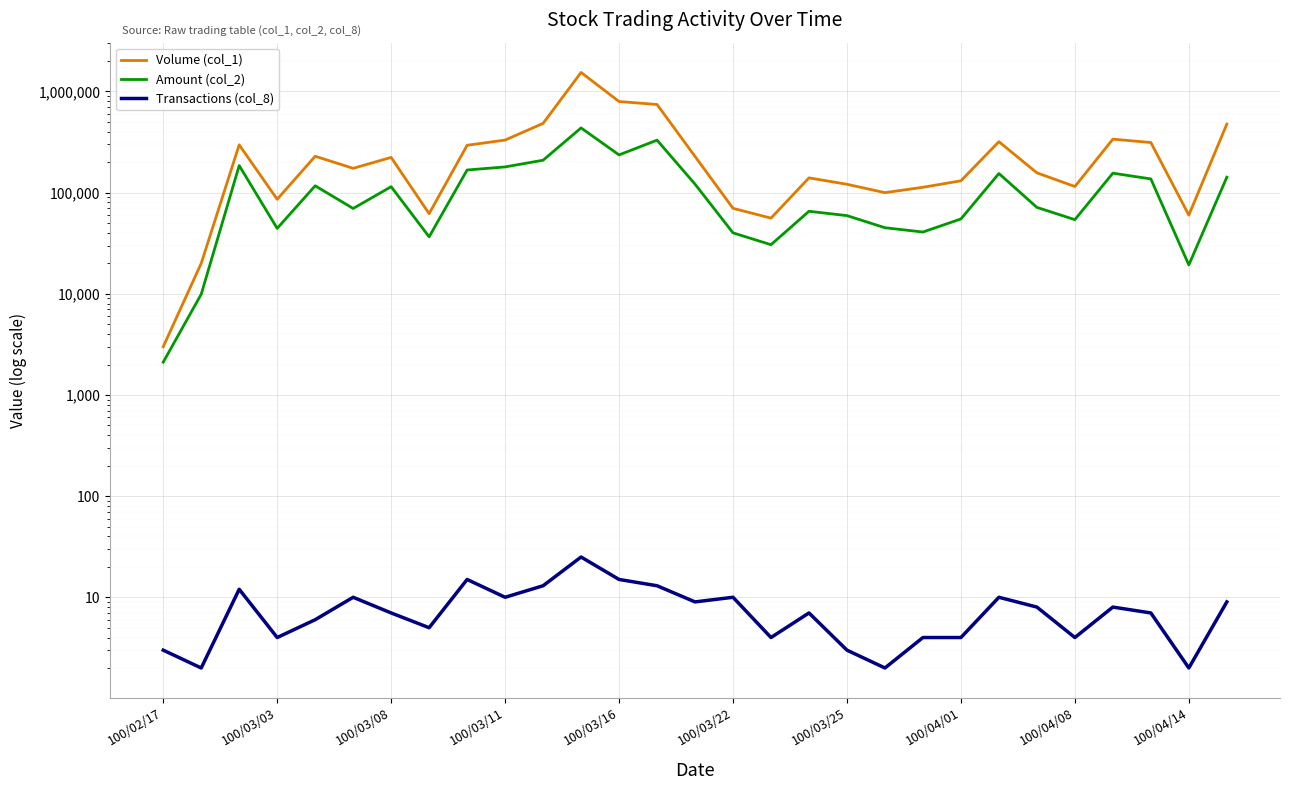

True or false: Transactions (col_8) and Volume (col_1) cross at least once.

False